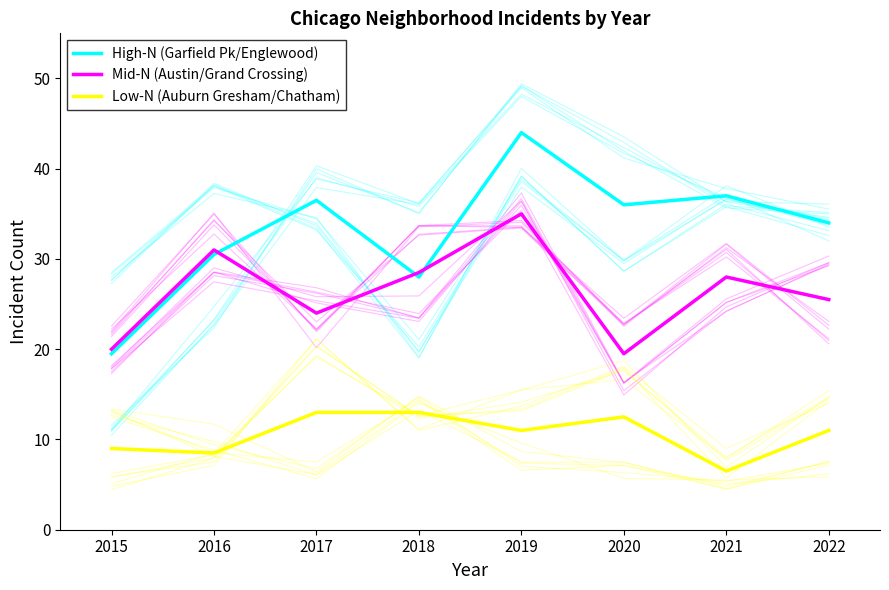

What is the average value of the High-N (Garfield Pk/Englewood) series?

33.2